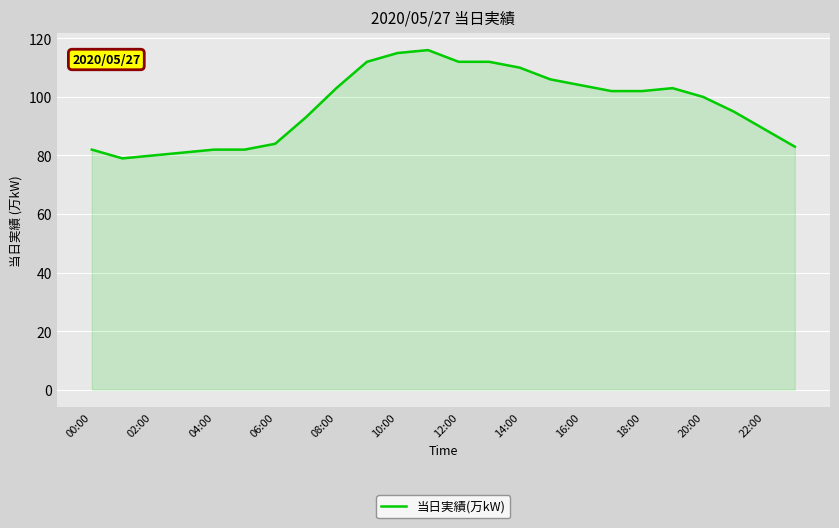

How many series are shown in this chart?

1